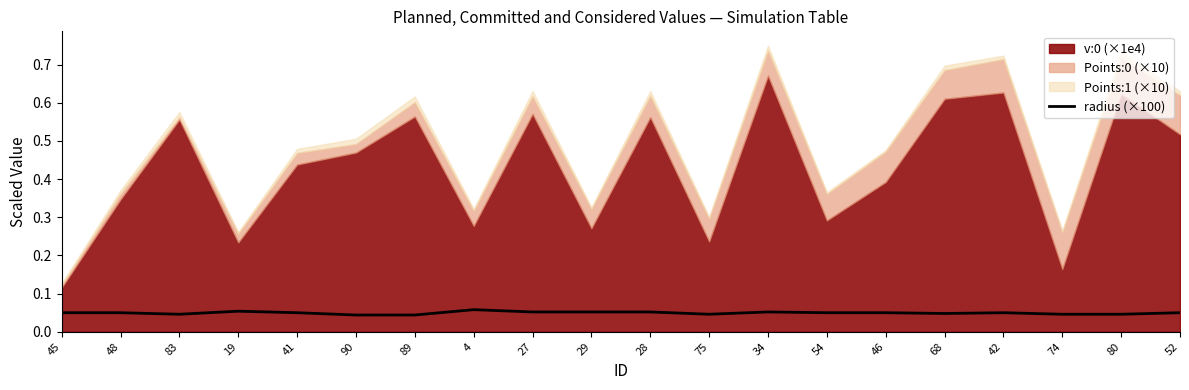

True or false: radius (×100) has a value of 0.1 at 74.

False